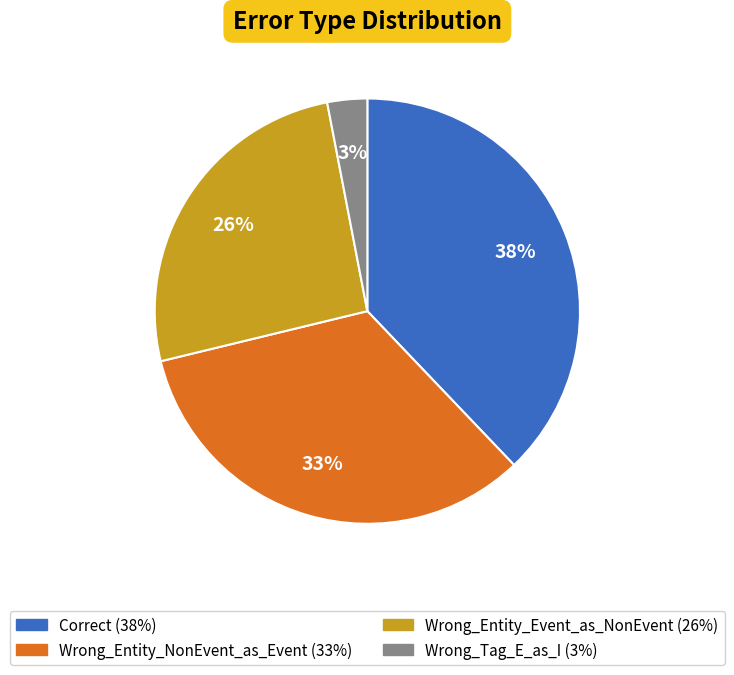

Does Correct represent more than half of the total?

No